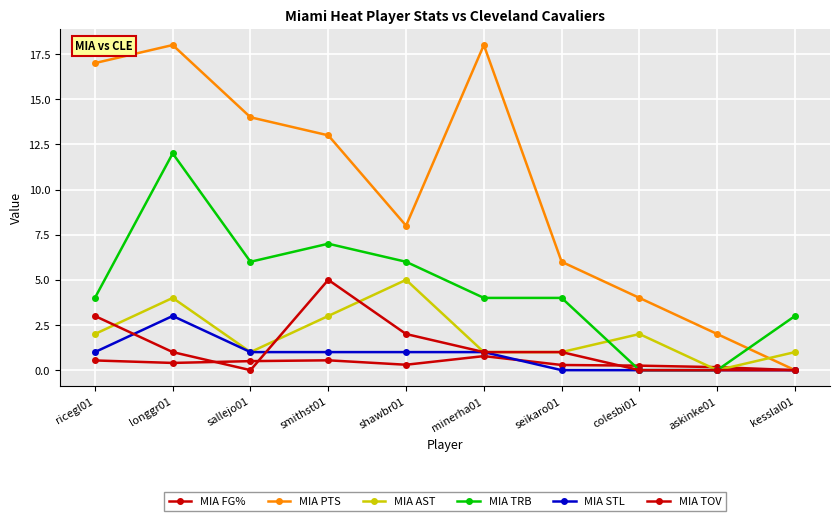

At which label does MIA TRB reach its peak?

longgr01